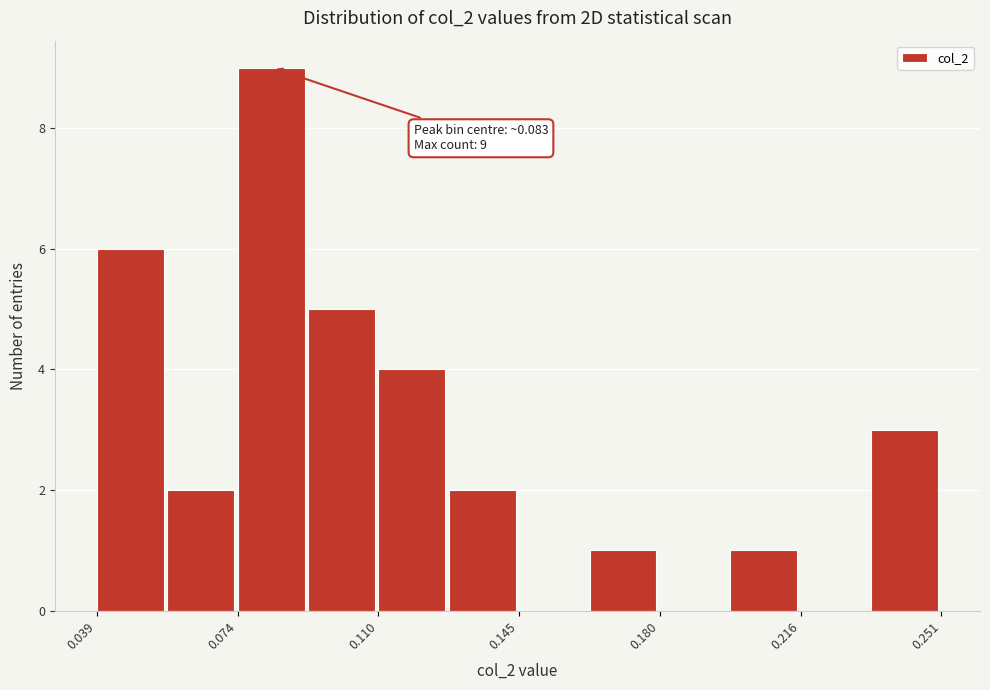

Read against the x-axis, roughly where is the centre of the tallest bar?

0.085